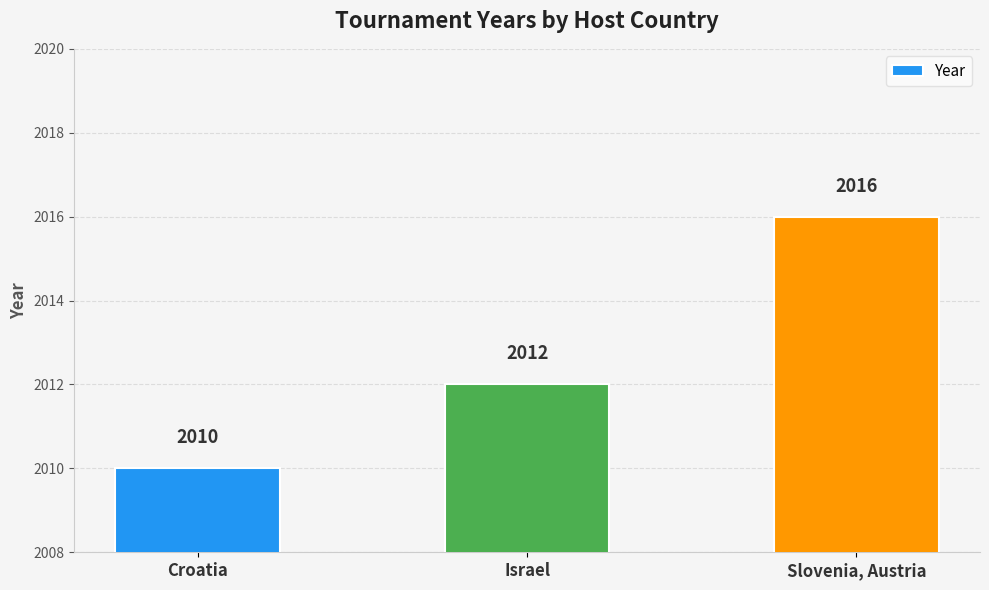

What is the difference between the maximum and minimum values?

6